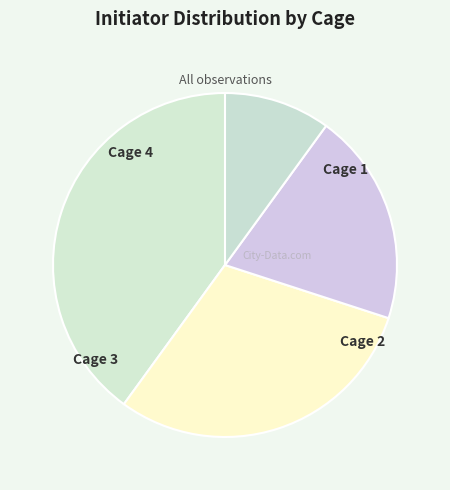

What is the change in value from Cage 4 to Cage 2?

-2